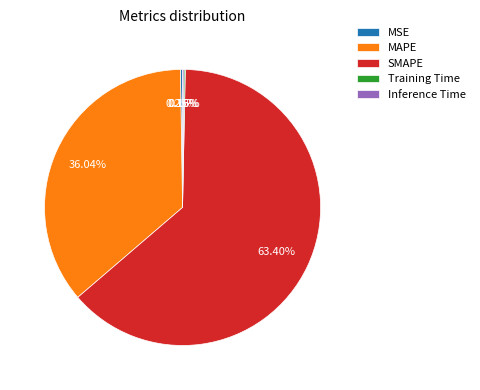

To the nearest percent, what is the difference between the largest and smallest slice percentages?

63%